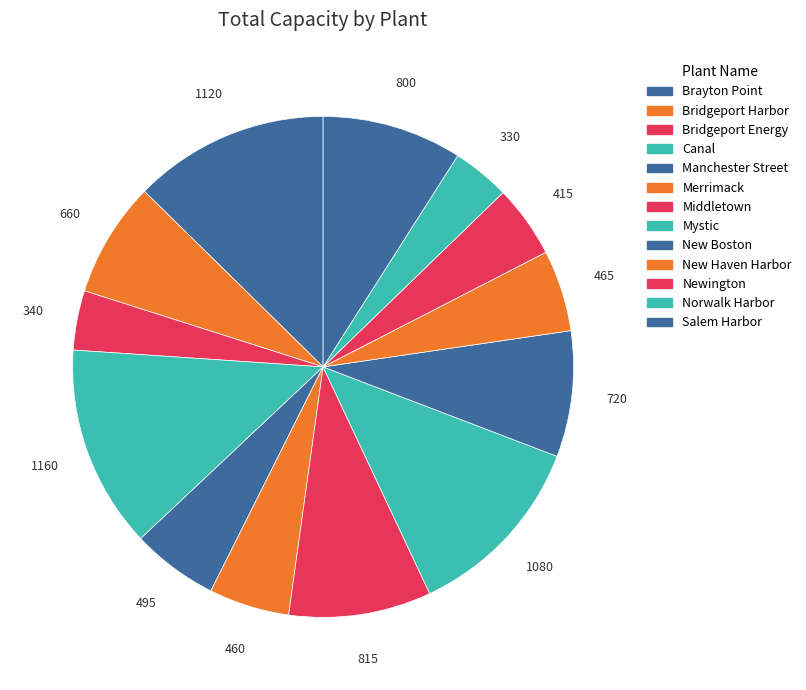

Count the number of slices in the pie.

13